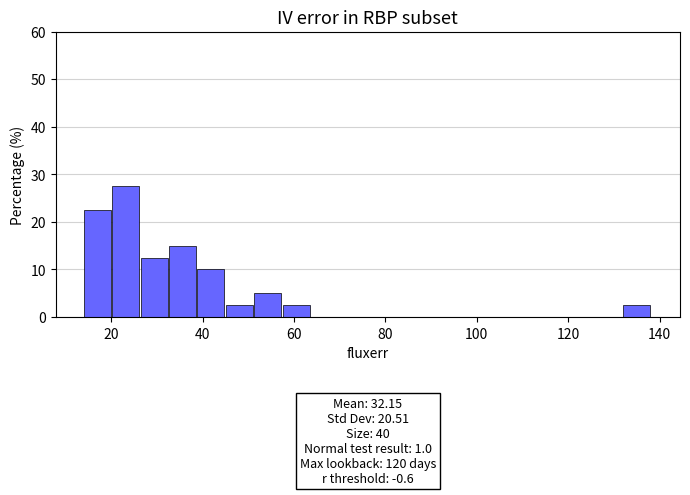

Read against the x-axis, roughly where is the centre of the tallest bar?

24